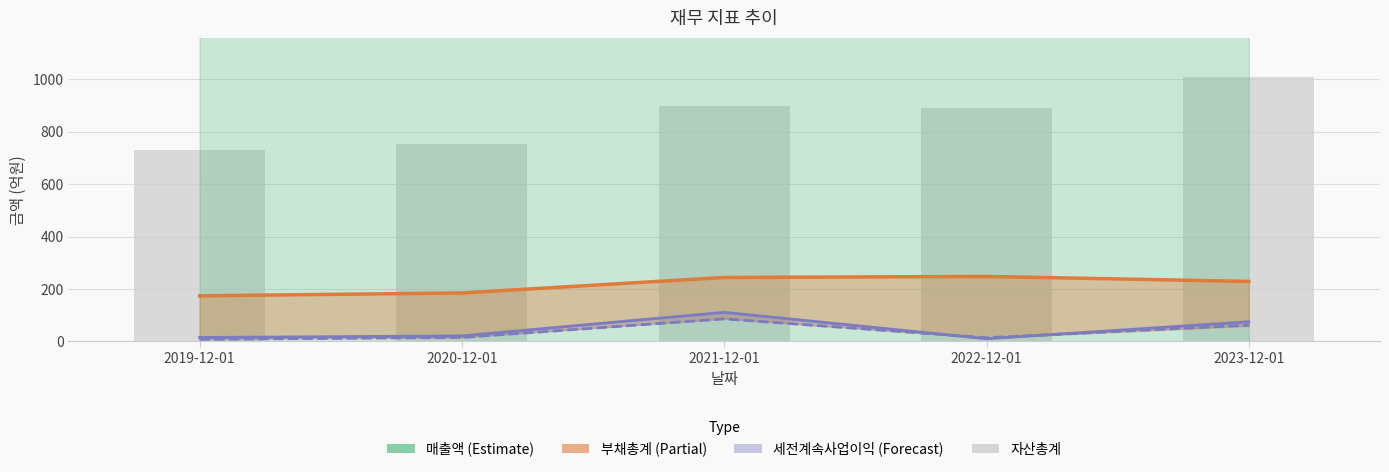

Is the value of 부채총계 at 2021-12-01 greater than the value of 세전계속사업이익 at 2020-12-01?

Yes